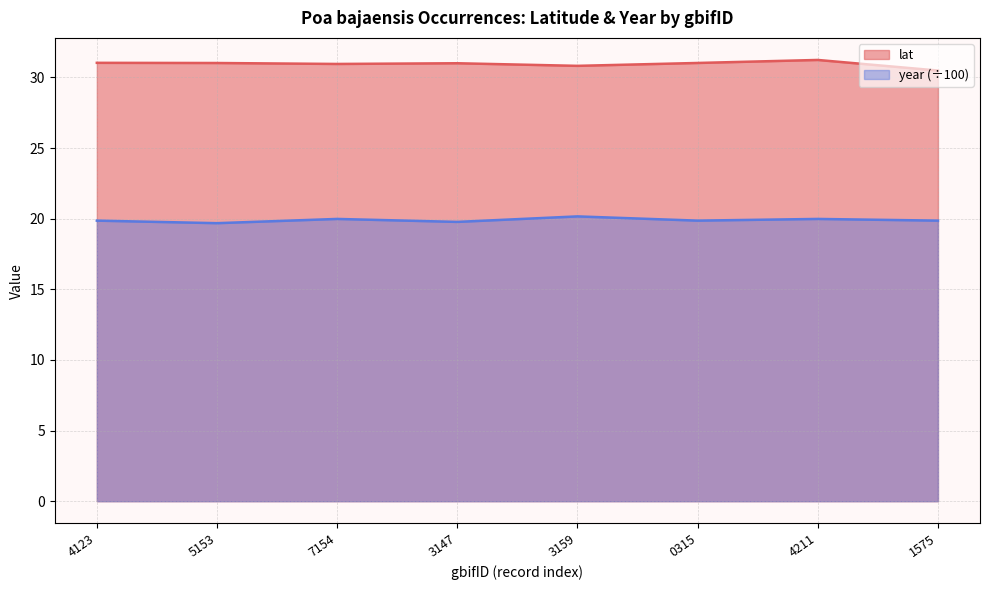

Does the chart display data point markers on the line(s)?

No